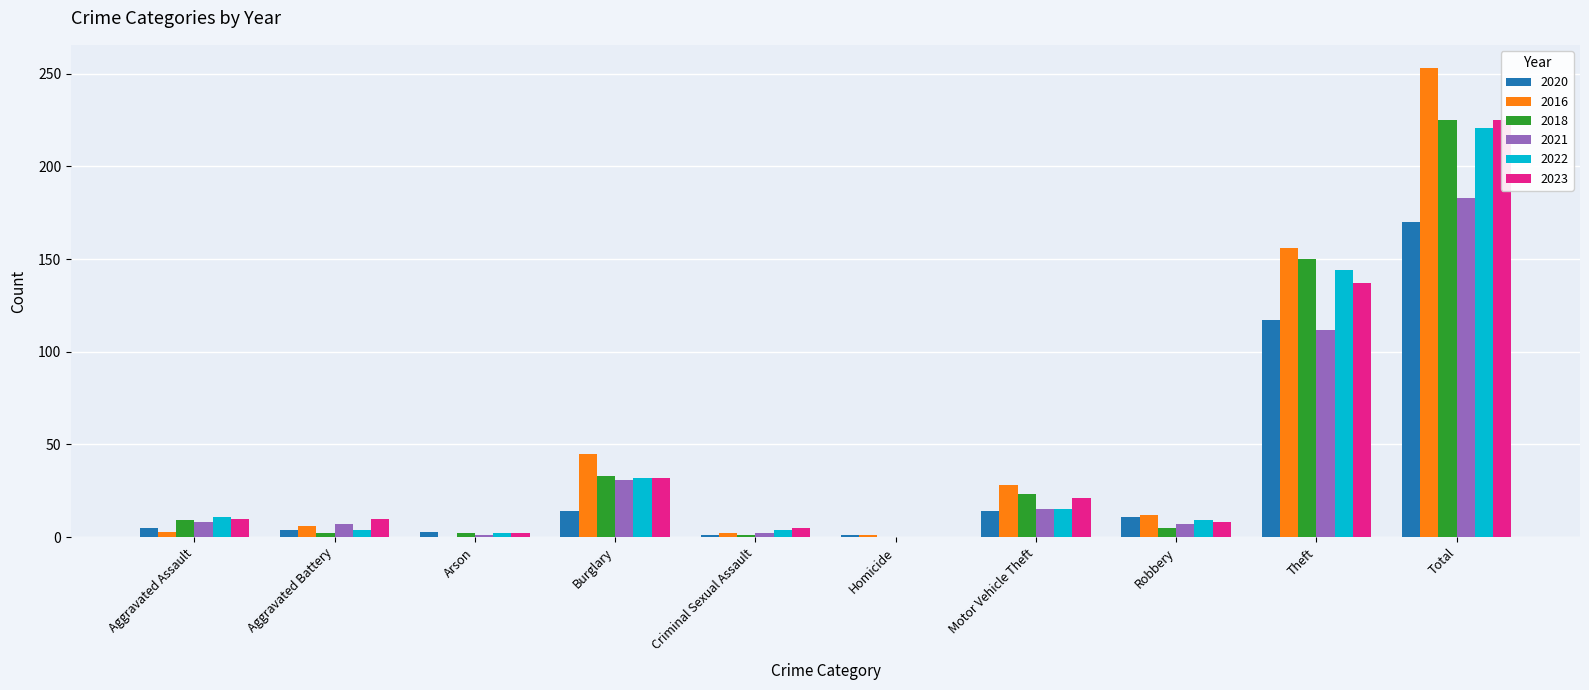

What is the maximum value for 2021?

183